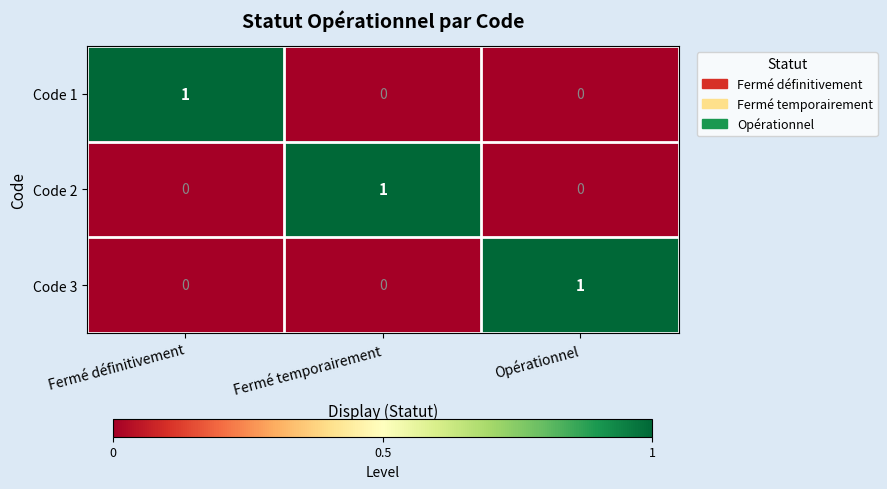

Is it true that Code 3 equals 1 at Fermé temporairement?

False